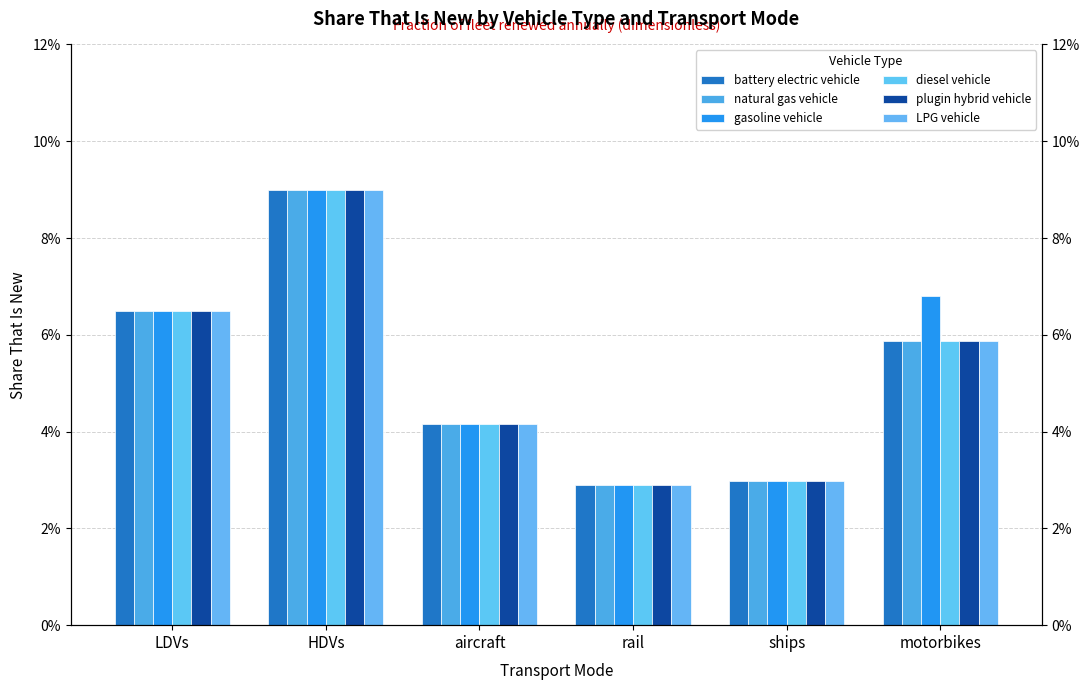

Reading left to right, transcribe all the data shown in this chart.

battery electric vehicle: 0.1	0.1	0.0	0.0	0.0	0.1
natural gas vehicle: 0.1	0.1	0.0	0.0	0.0	0.1
gasoline vehicle: 0.1	0.1	0.0	0.0	0.0	0.1
diesel vehicle: 0.1	0.1	0.0	0.0	0.0	0.1
plugin hybrid vehicle: 0.1	0.1	0.0	0.0	0.0	0.1
LPG vehicle: 0.1	0.1	0.0	0.0	0.0	0.1